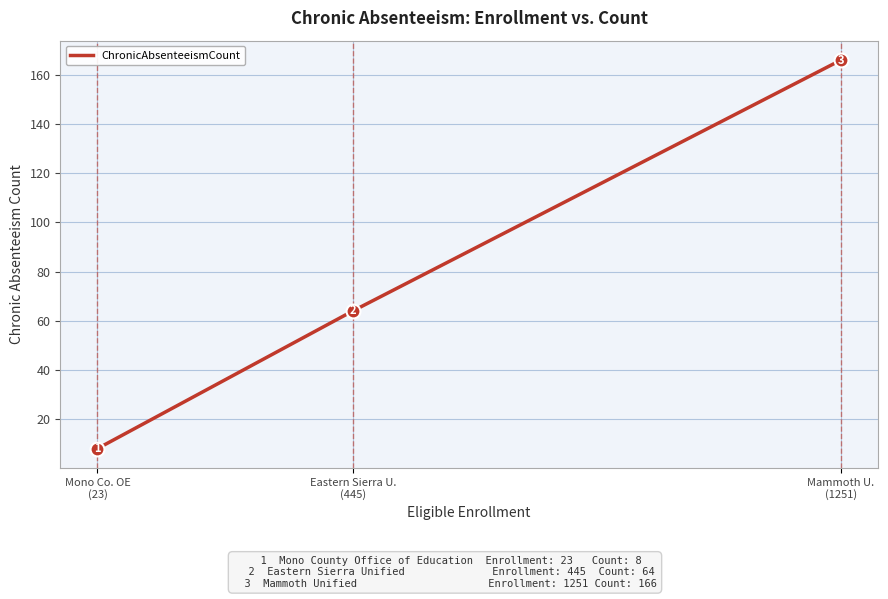

Count the values in the range 8 to 166.

3